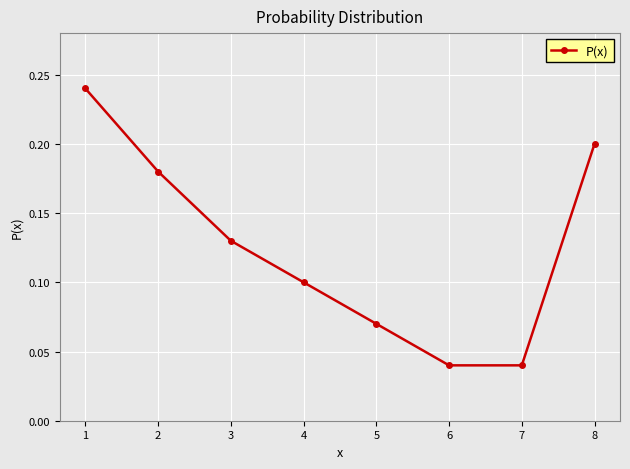

True or false: the data shows 0.2 at 8.

True